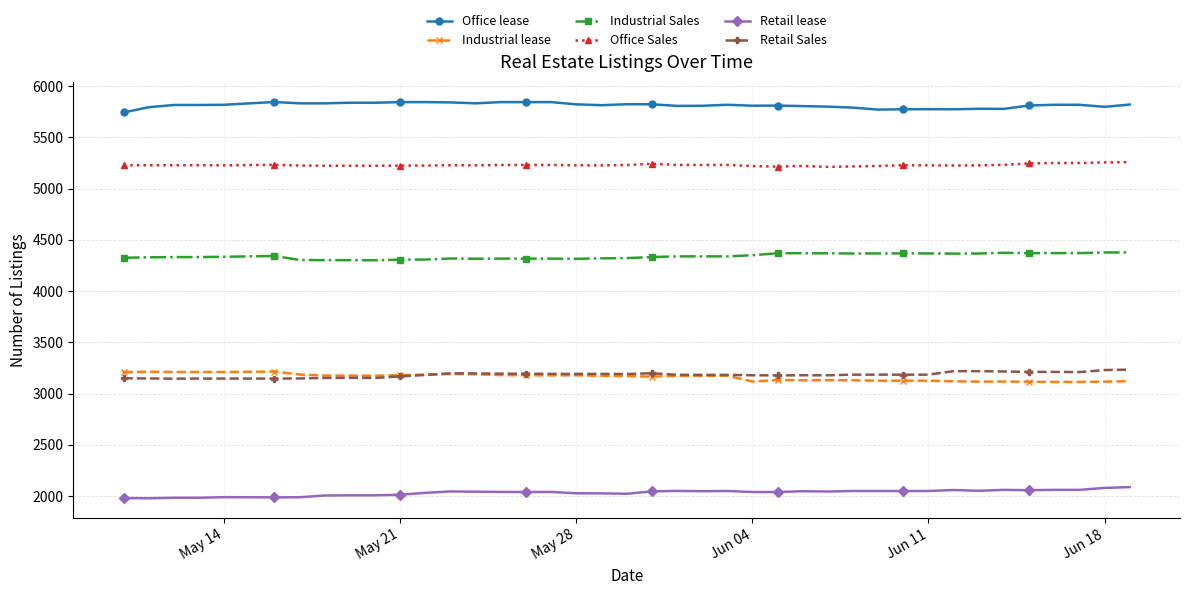

True or false: Office lease and Industrial Sales intersect in this chart.

False